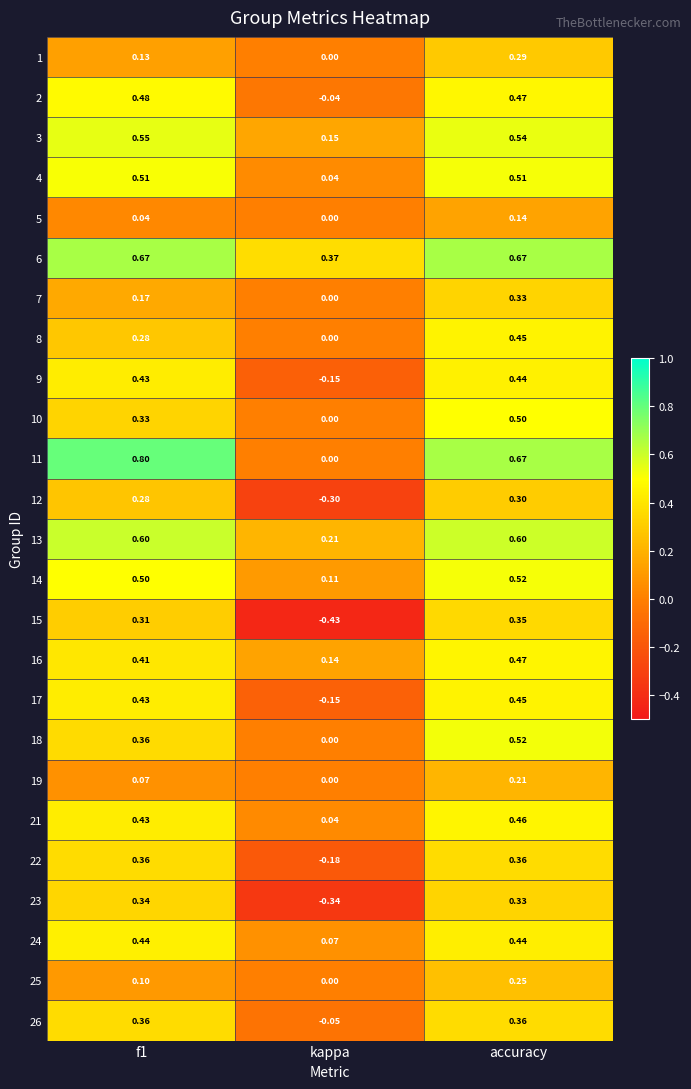

Where is 10 nearest to the value 0?

kappa